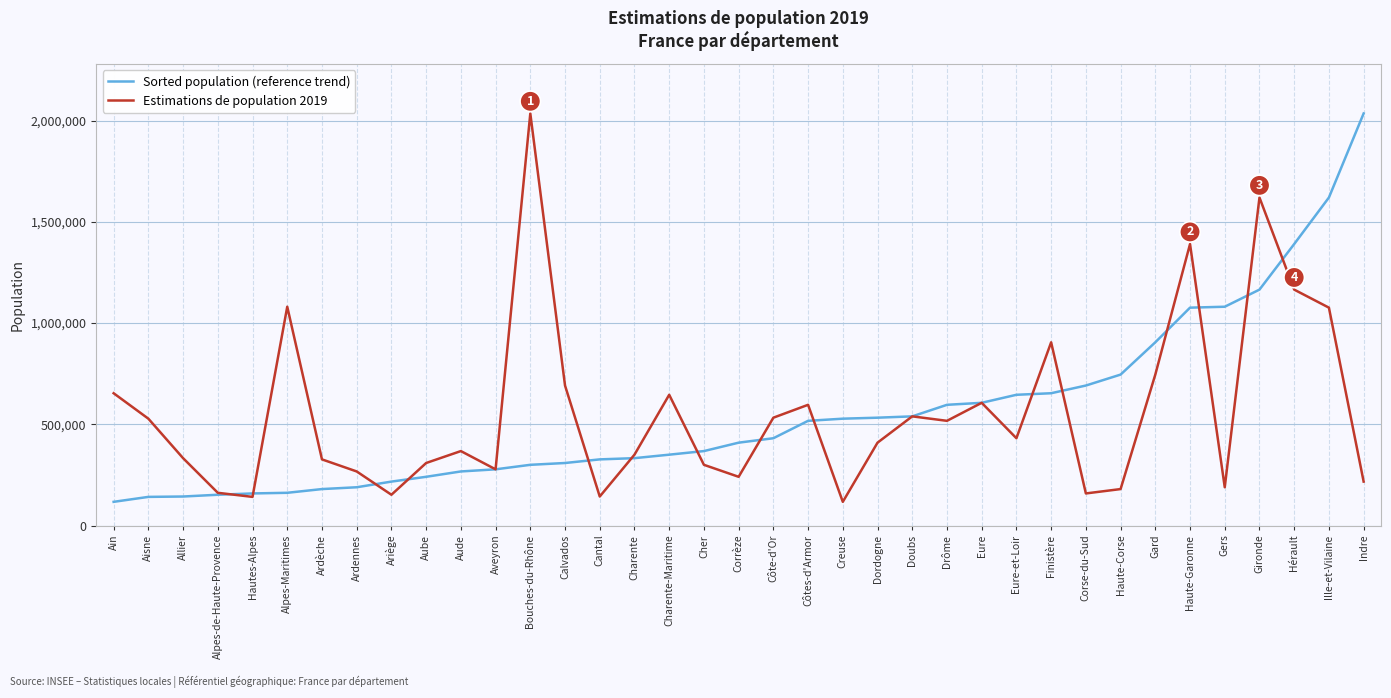

Rank the series at Creuse from lowest to highest value.

Estimations de population 2019, Sorted population (reference trend)